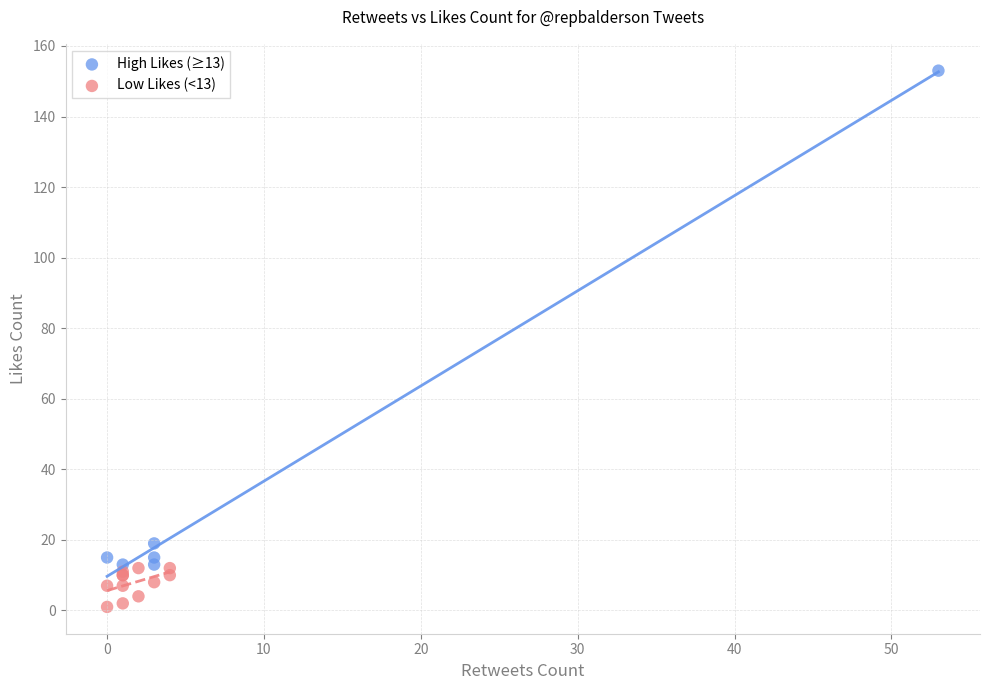

What are all the series names shown in the legend?

High Likes (≥13), Low Likes (<13)